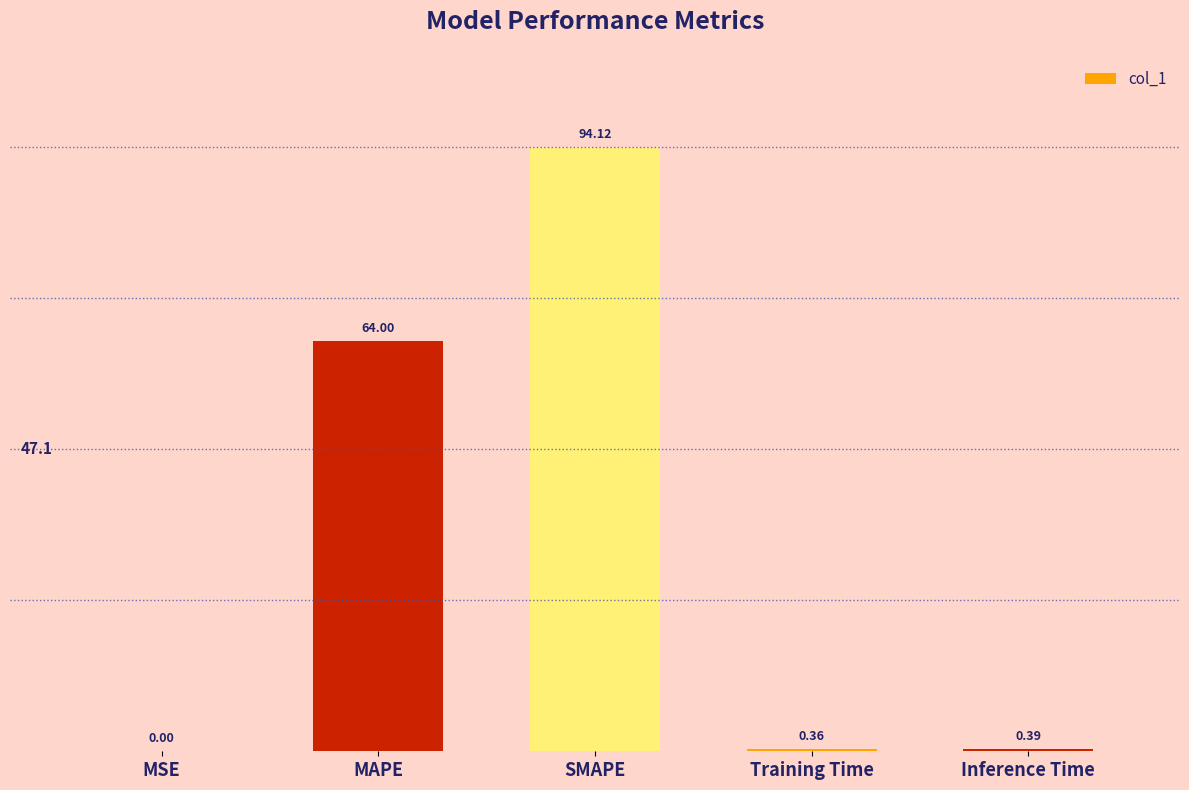

Which category has the highest value across all series?

SMAPE